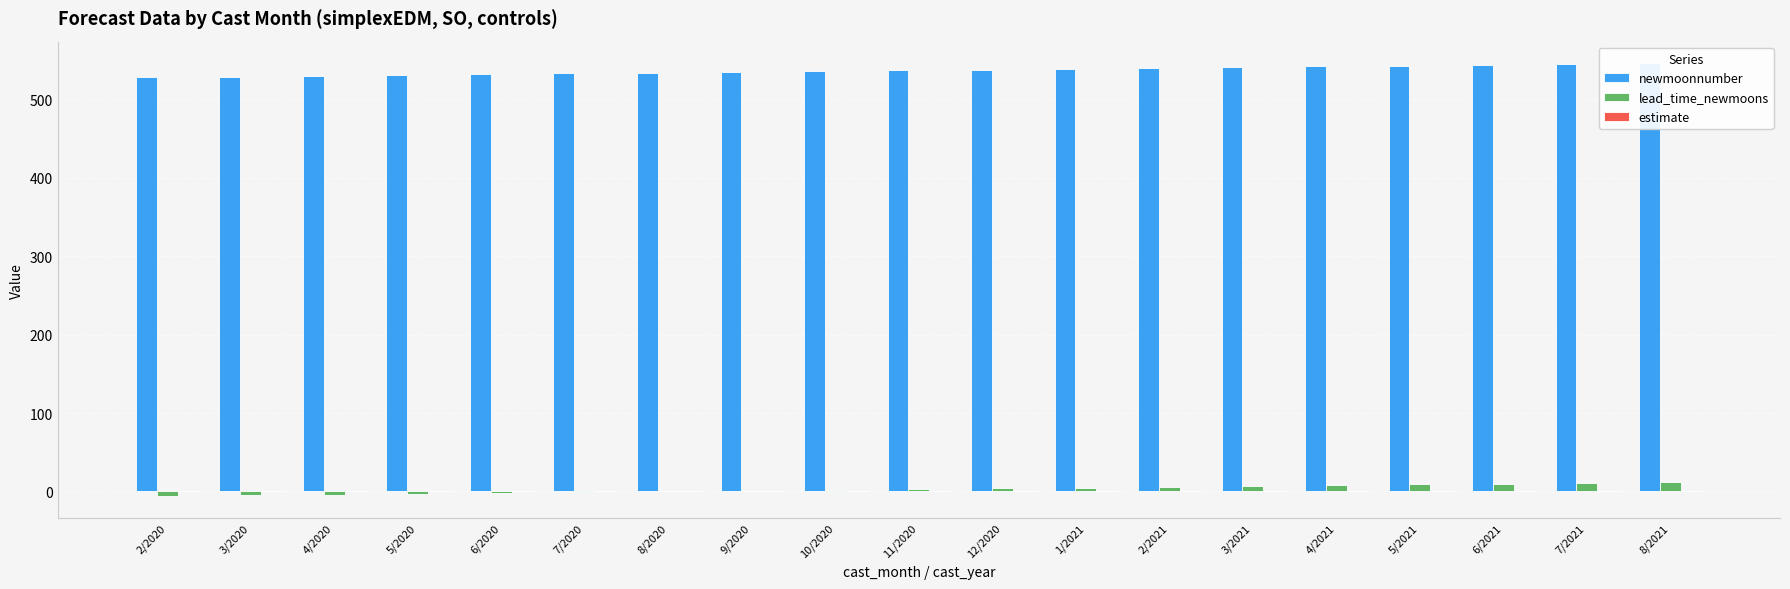

Reading right to left, transcribe all the data shown in this chart.

newmoonnumber: 8/2021=546	7/2021=545	6/2021=544	5/2021=543	4/2021=542	3/2021=541	2/2021=540	1/2021=539	12/2020=538	11/2020=537	10/2020=536	9/2020=535	8/2020=534	7/2020=533	6/2020=532	5/2020=531	4/2020=530	3/2020=529	2/2020=528
lead_time_newmoons: 8/2021=12	7/2021=11	6/2021=10	5/2021=9	4/2021=8	3/2021=7	2/2021=6	1/2021=5	12/2020=4	11/2020=3	10/2020=2	9/2020=1	8/2020=0	7/2020=-1	6/2020=-2	5/2020=-3	4/2020=-4	3/2020=-5	2/2020=-6
estimate: 8/2021=0	7/2021=0	6/2021=0	5/2021=0	4/2021=0	3/2021=0	2/2021=0	1/2021=0	12/2020=0	11/2020=0	10/2020=0	9/2020=0	8/2020=0	7/2020=0	6/2020=0	5/2020=0	4/2020=0	3/2020=0	2/2020=0